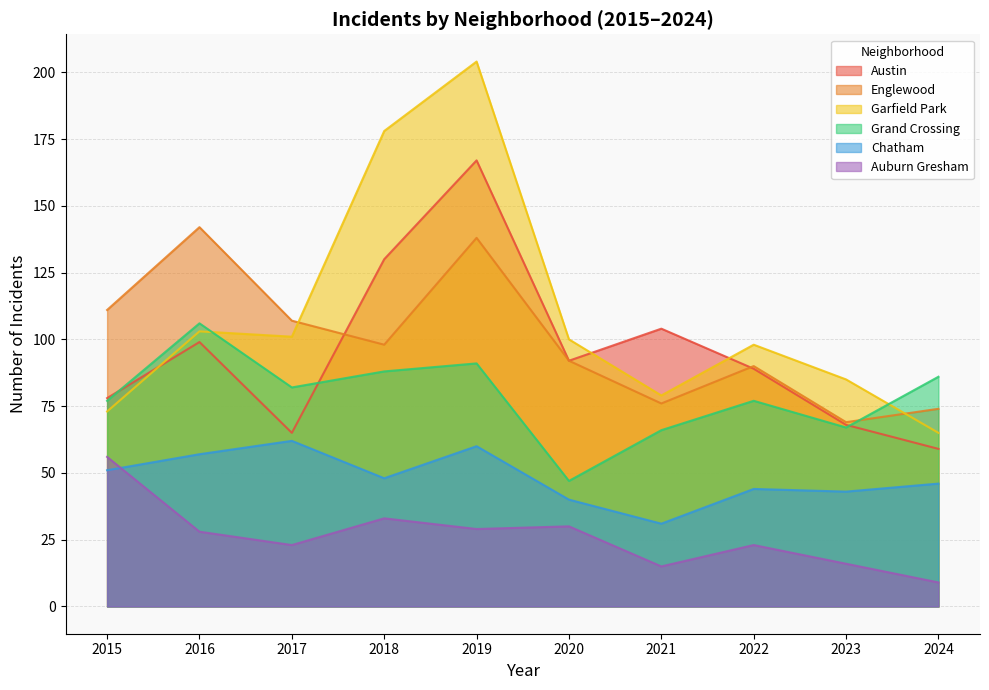

Read the Auburn Gresham value at 2022.

23